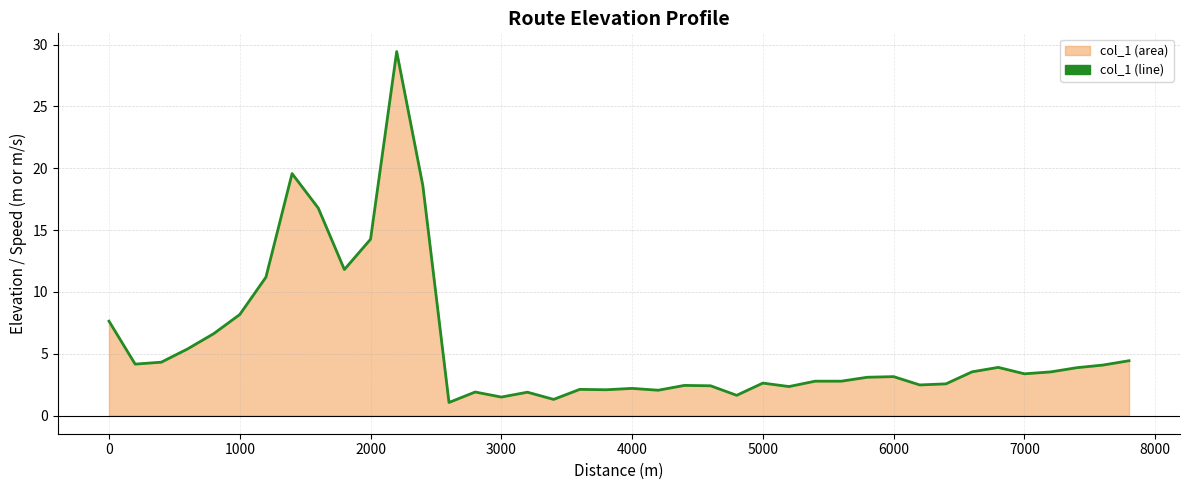

At which label is the value closest to 15?

2000